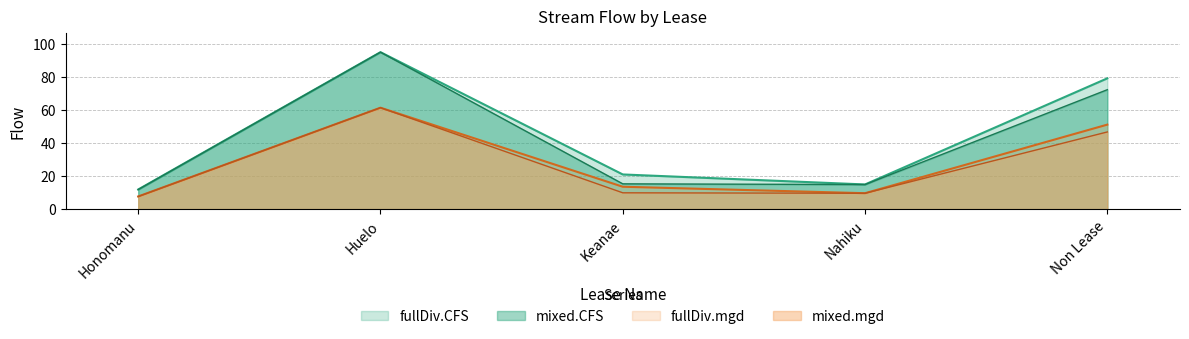

How many data points does each series have?

5